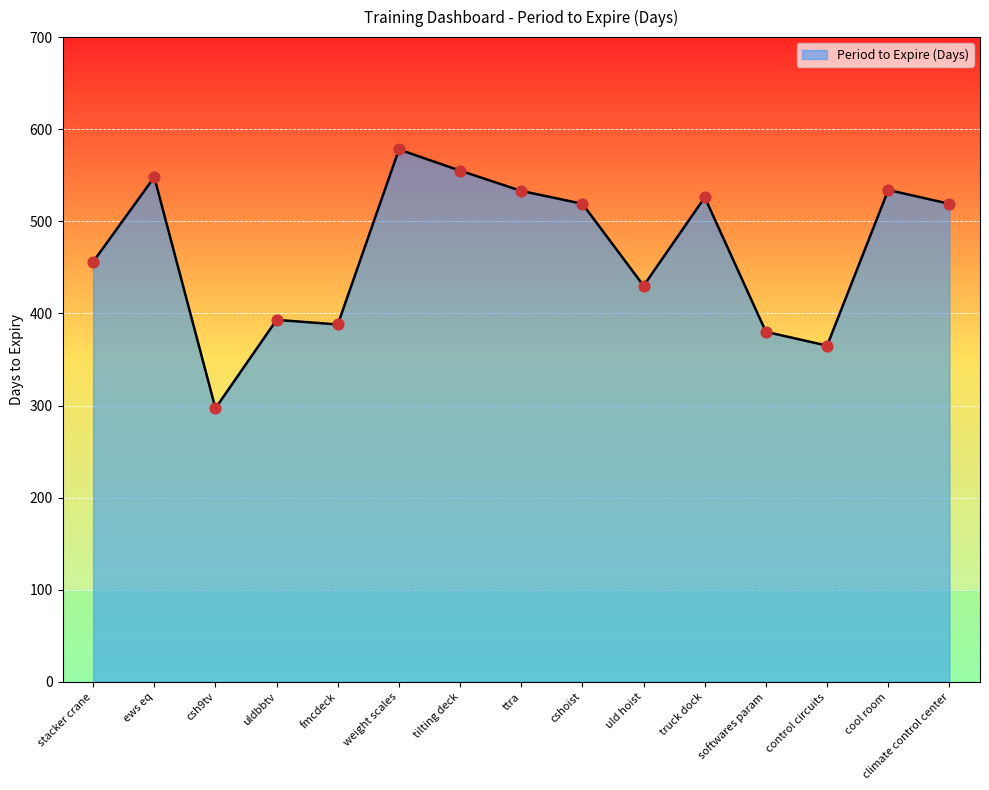

Approximately how many times larger is the value at ttra compared to csh9tv?

1.8